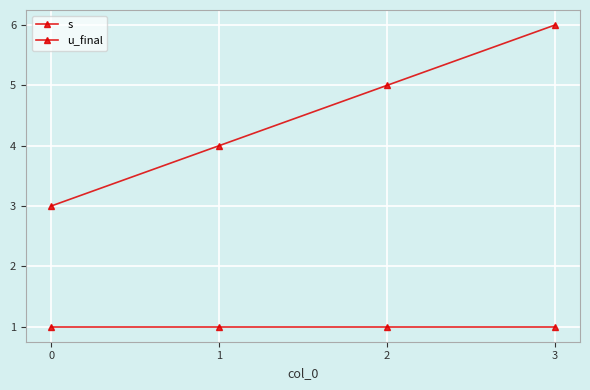

Reading left to right, what are all the values shown in this chart?

s: 3	4	5	6
u_final: 1	1	1	1